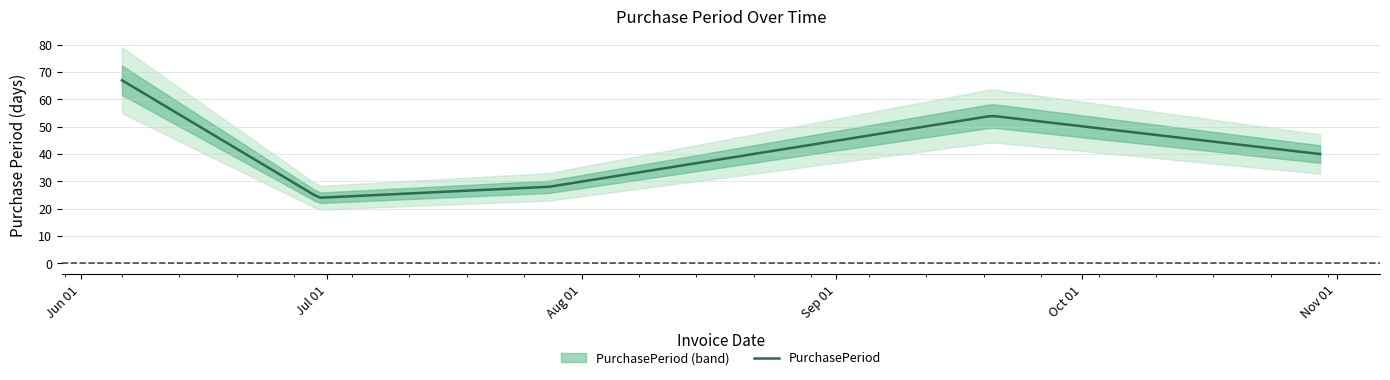

Reading left to right, list all the values displayed in this chart.

67	24	28	54	40